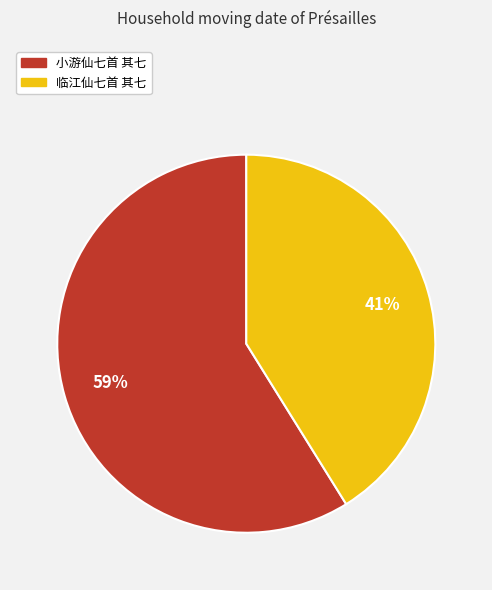

Which slice is the smallest?

临江仙七首 其七